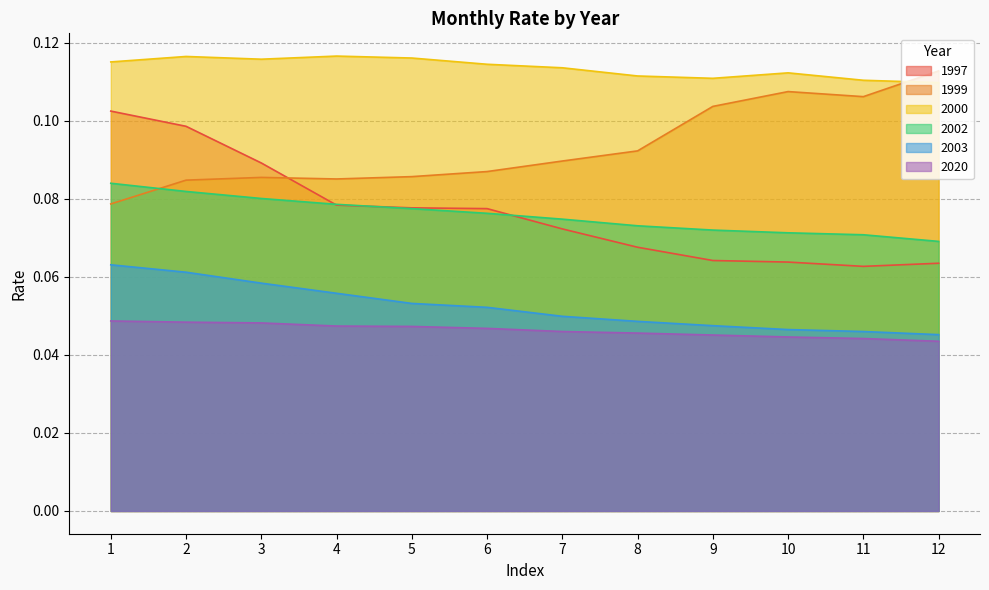

What are all the series names shown in the legend?

1997, 1999, 2000, 2002, 2003, 2020